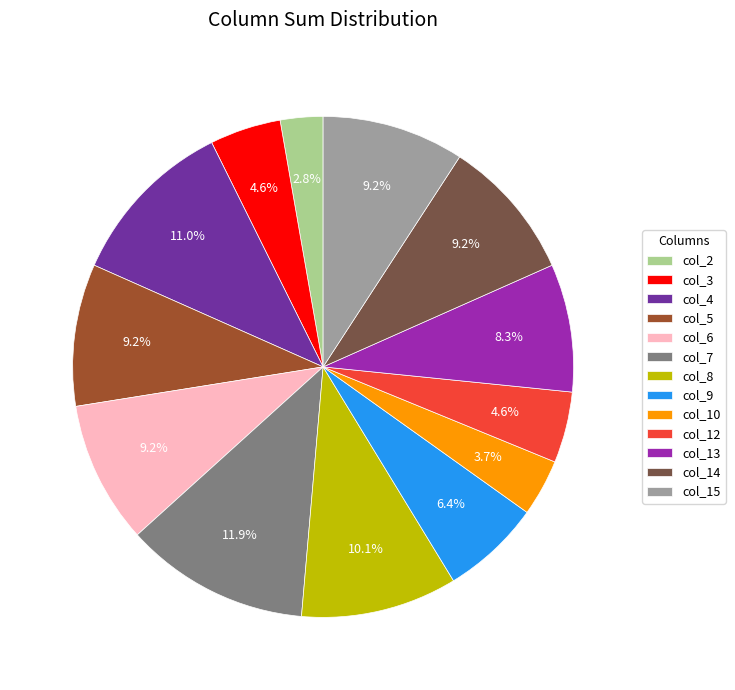

Which slice is the largest?

col_7